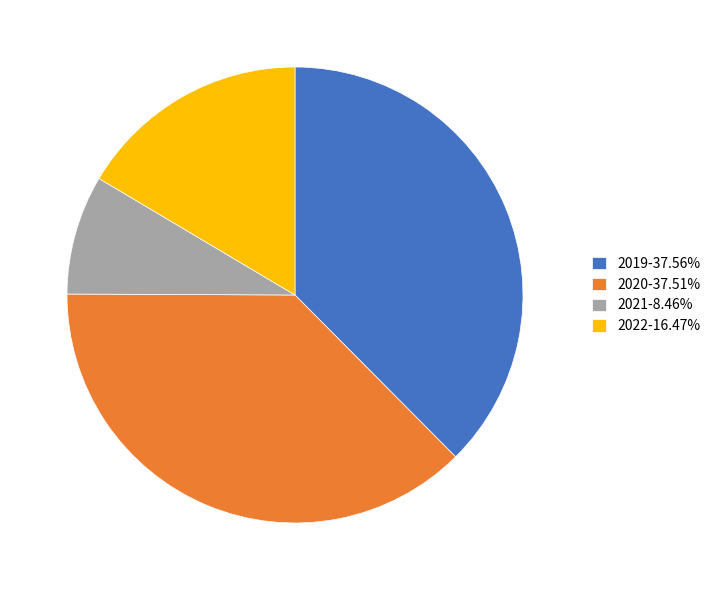

Which slice is the smallest?

2021